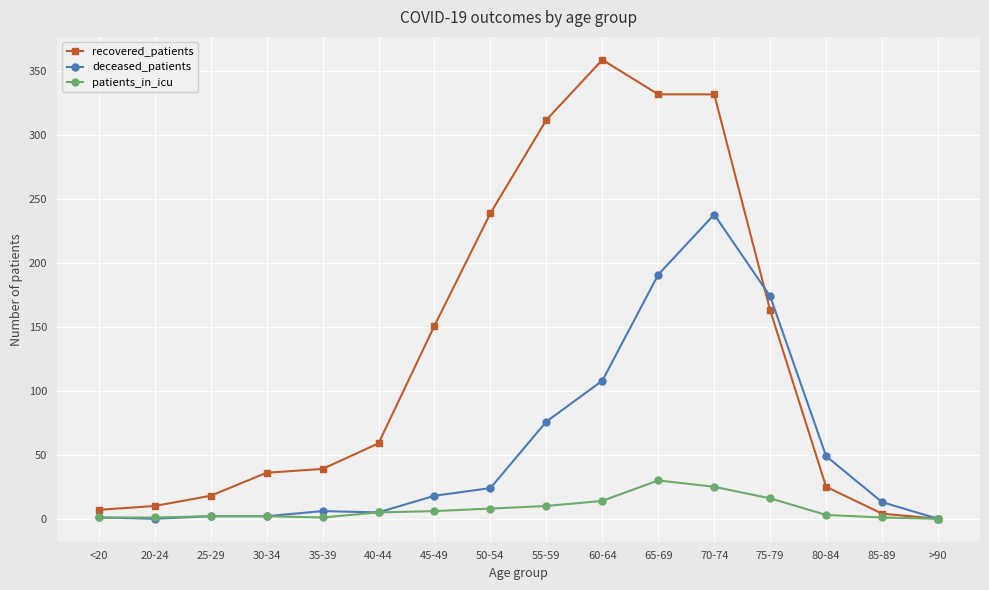

Is it true that patients_in_icu equals 25 at 70-74?

True